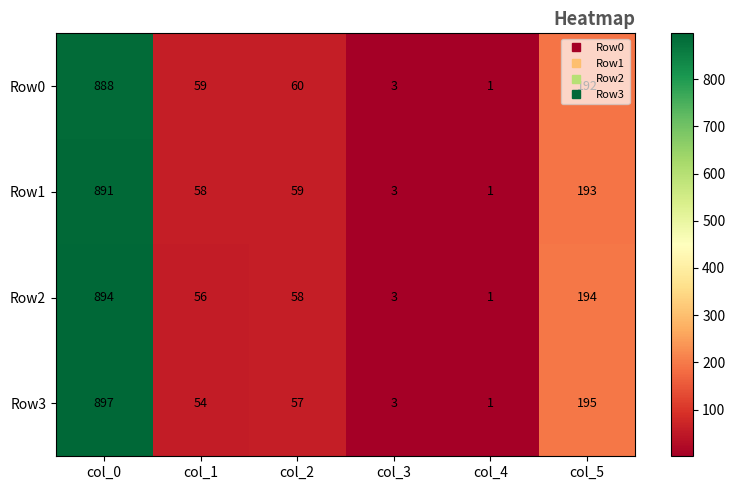

What is the minimum value shown in the chart?

1